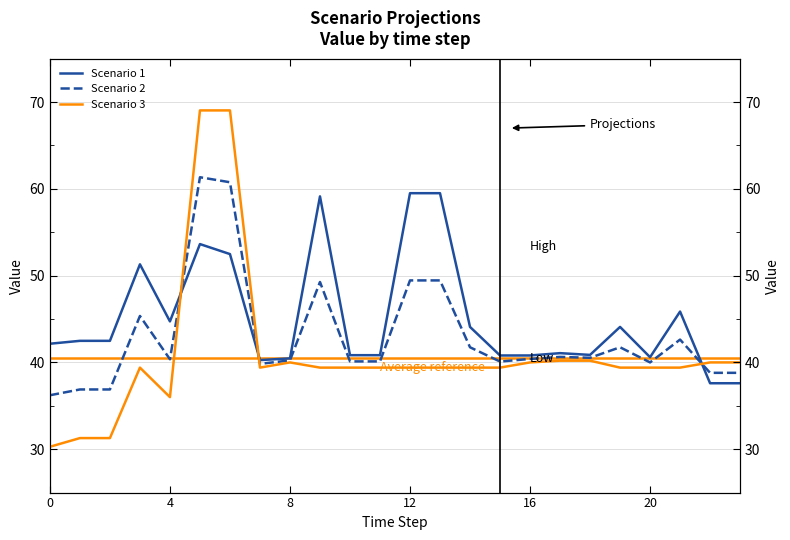

Which series has the largest total across all categories?

Scenario 1